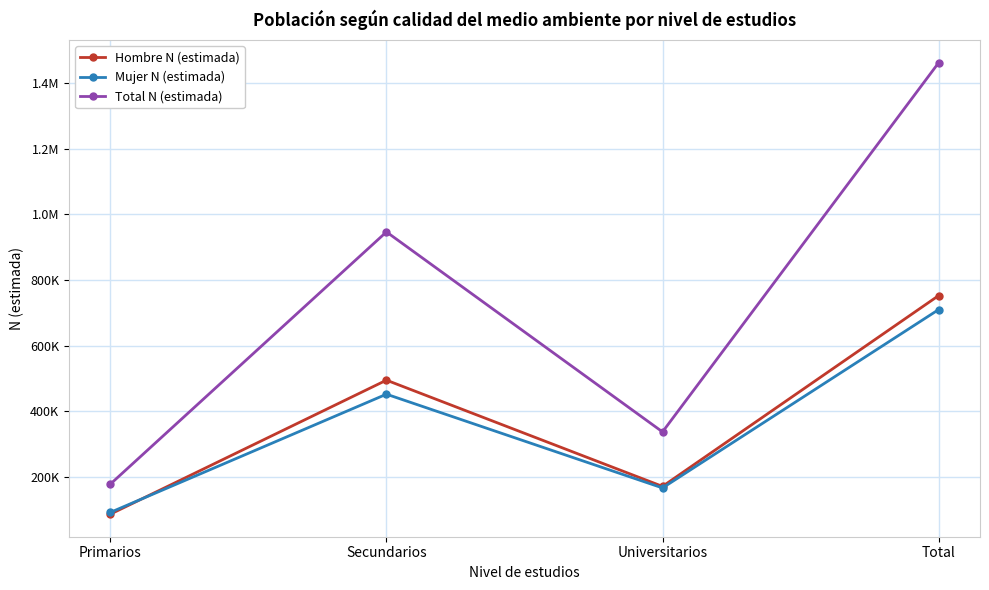

Reading left to right, what are all the values shown in this chart?

Hombre N (estimada): Primarios=86192	Secundarios=494446	Universitarios=170759	Total=752038
Mujer N (estimada): Primarios=91601	Secundarios=451708	Universitarios=166078	Total=709387
Total N (estimada): Primarios=177793	Secundarios=946154	Universitarios=336838	Total=1461425